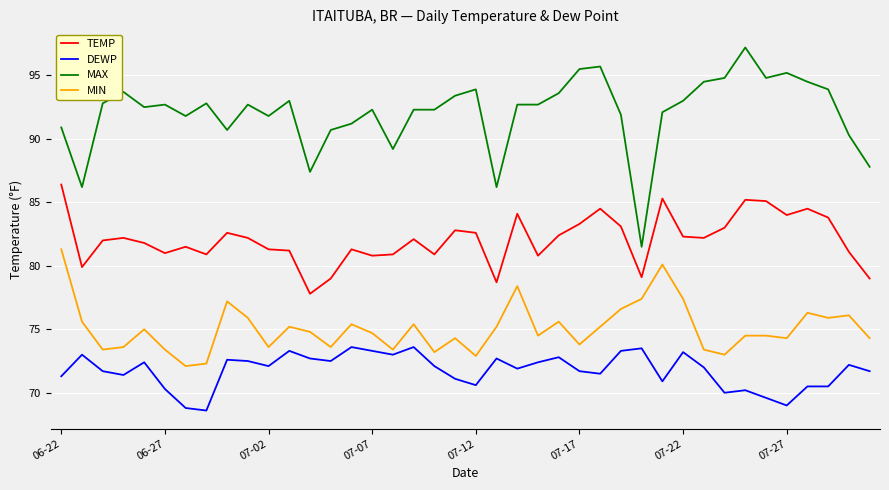

True or false: TEMP and MAX cross at least once.

False